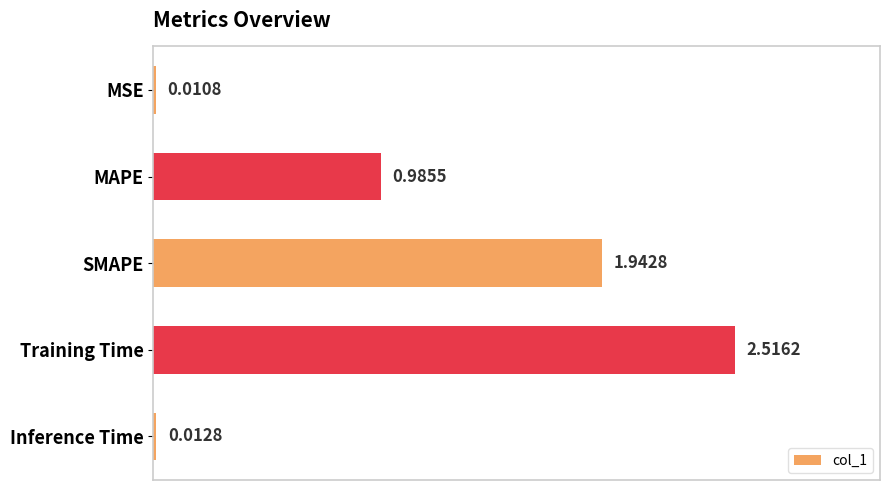

Where is the data nearest to the value 1?

MAPE